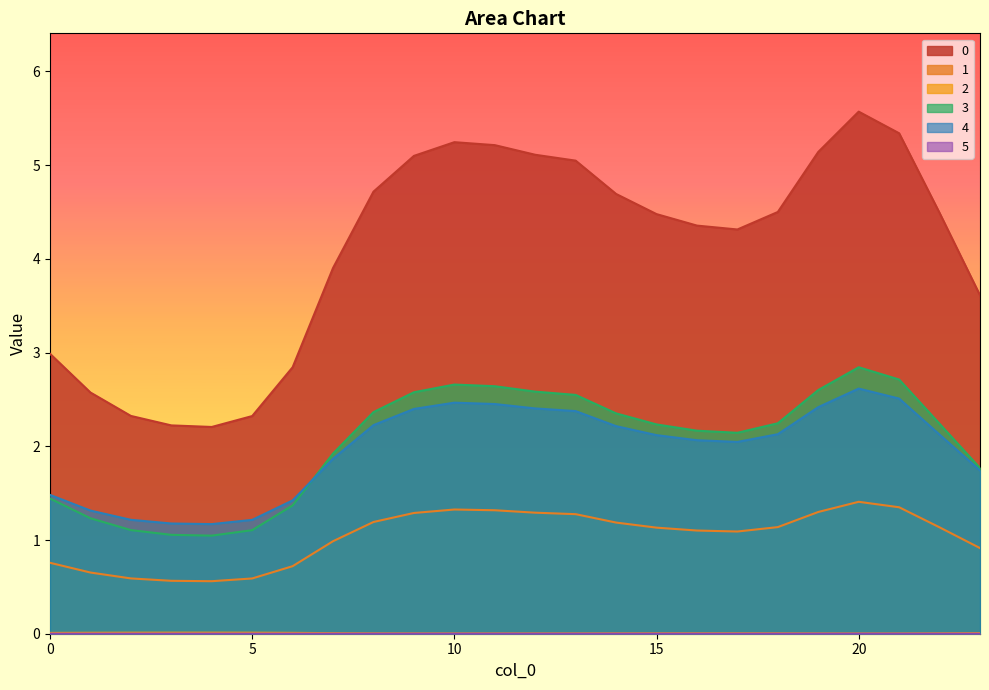

How many series are shown in this chart?

6